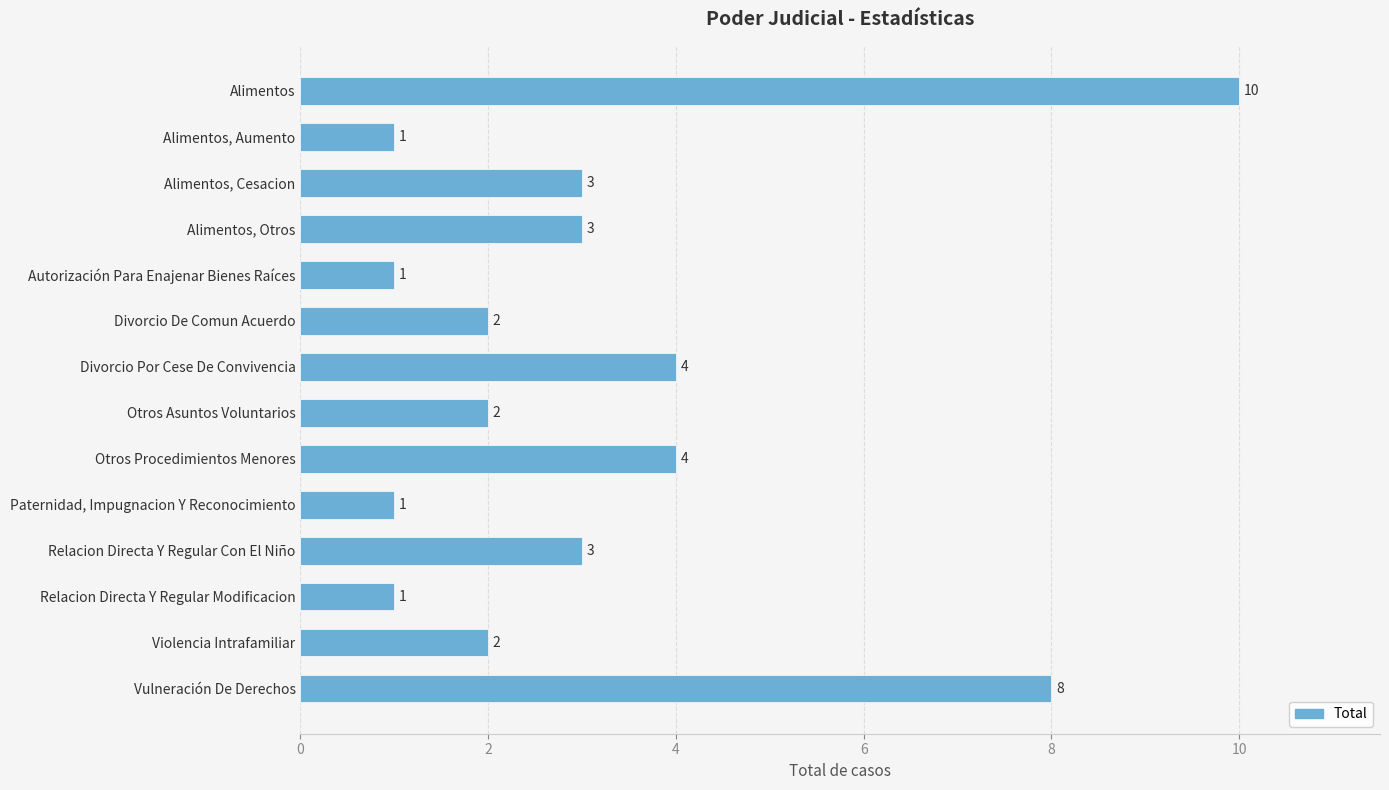

What is the label of the 13th bar from the bottom?

Alimentos, Aumento